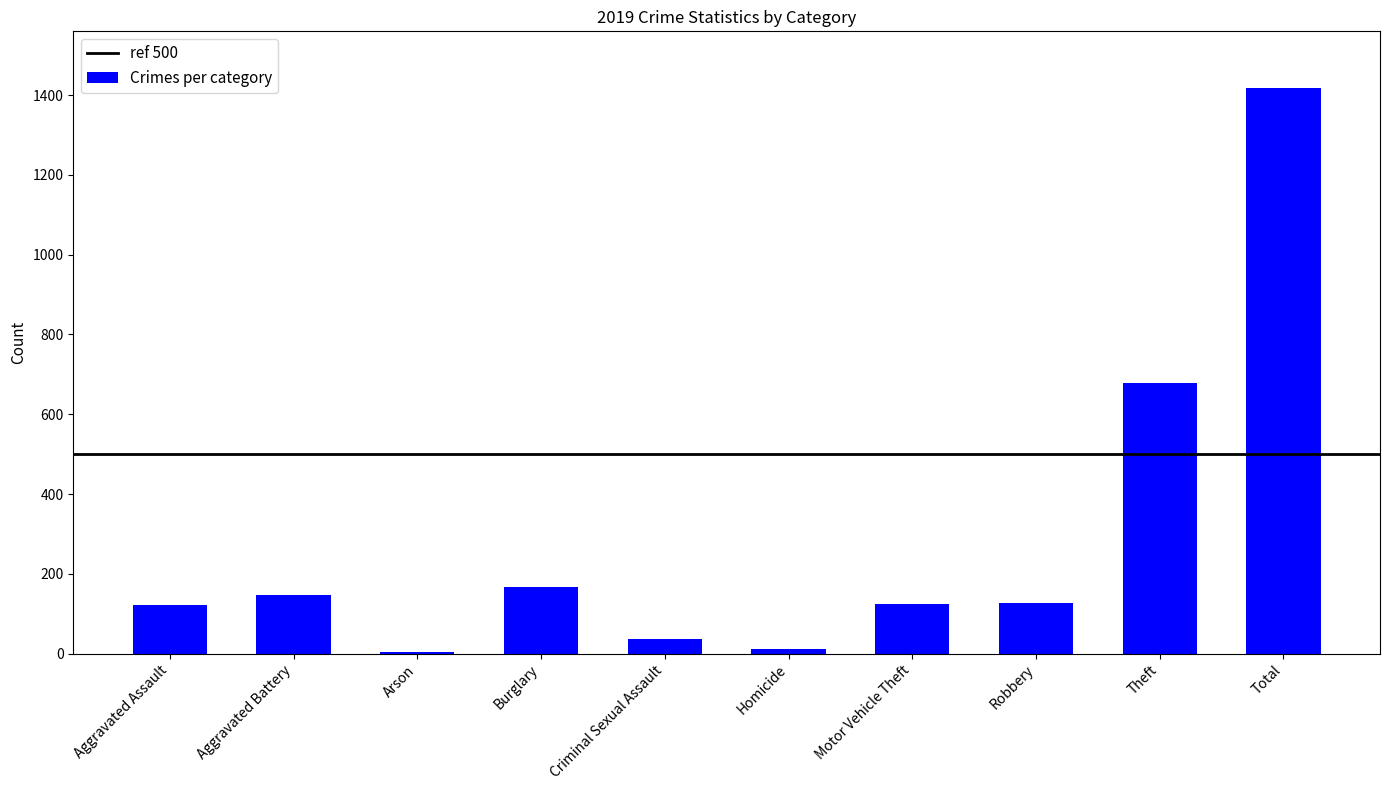

What is the difference between the values at Burglary and Motor Vehicle Theft?

43